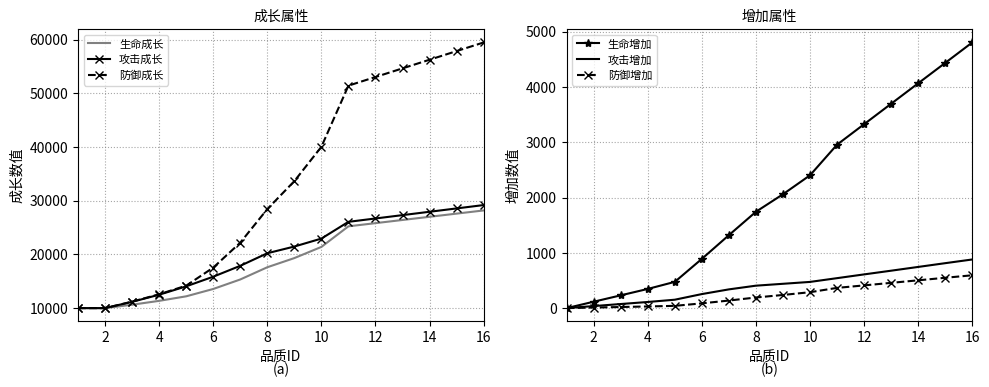

What is the maximum value shown in the chart?

59462